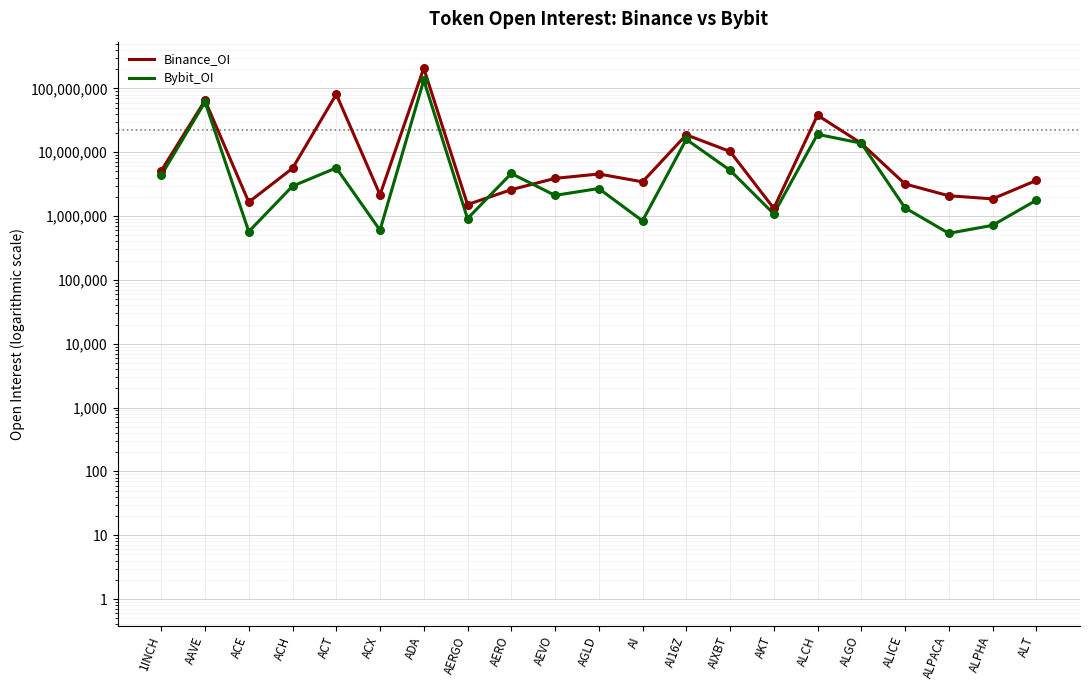

What are all the series names shown in the legend?

Binance_OI, Bybit_OI